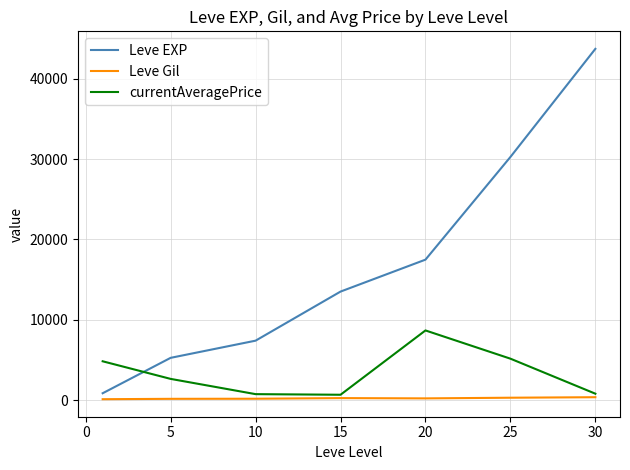

True or false: currentAveragePrice and Leve EXP intersect in this chart.

True